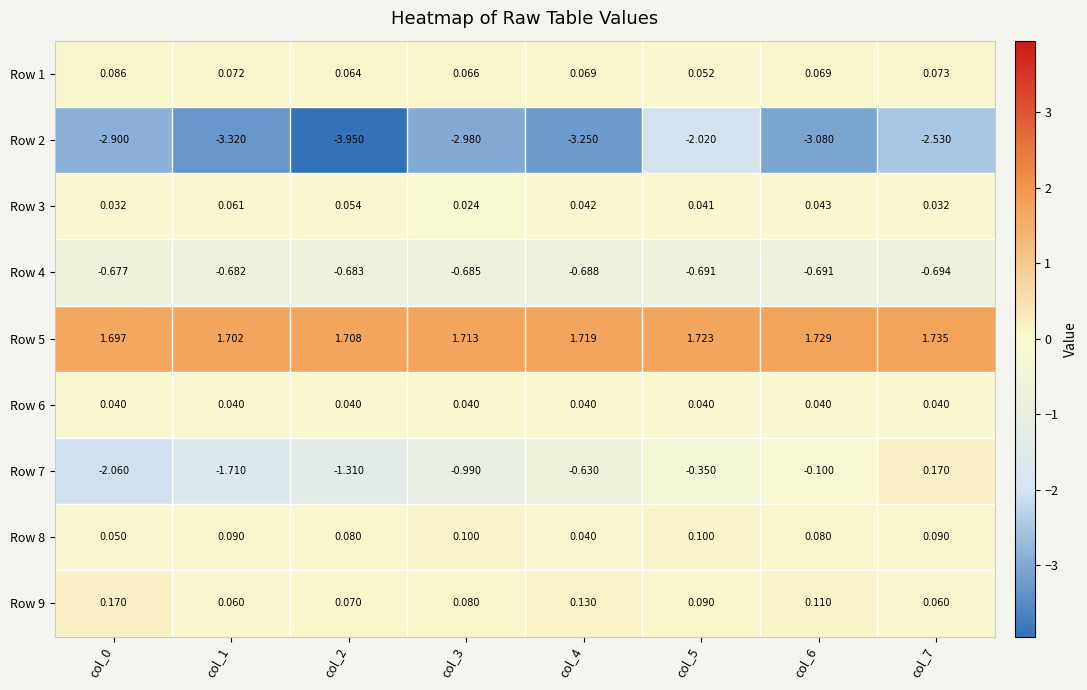

Is the value of Row 8 at col_7 greater than the value of Row 3 at col_1?

Yes